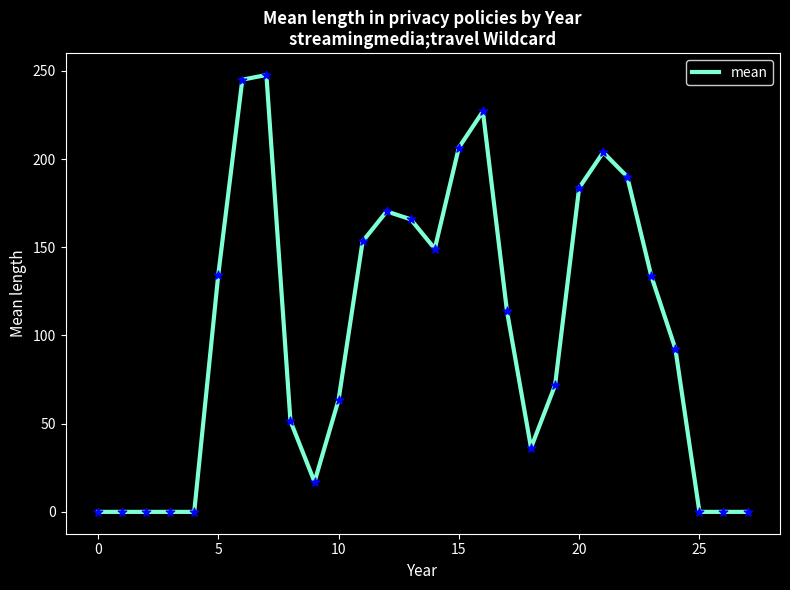

What is the maximum value shown in the chart?

247.7